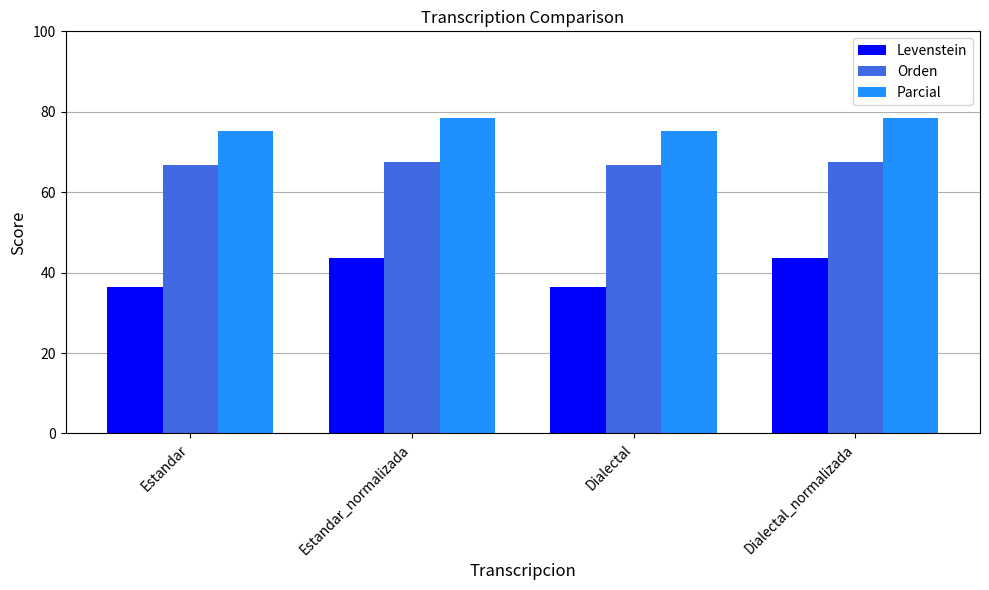

What value does the Levenstein series have at Dialectal_normalizada?

43.6